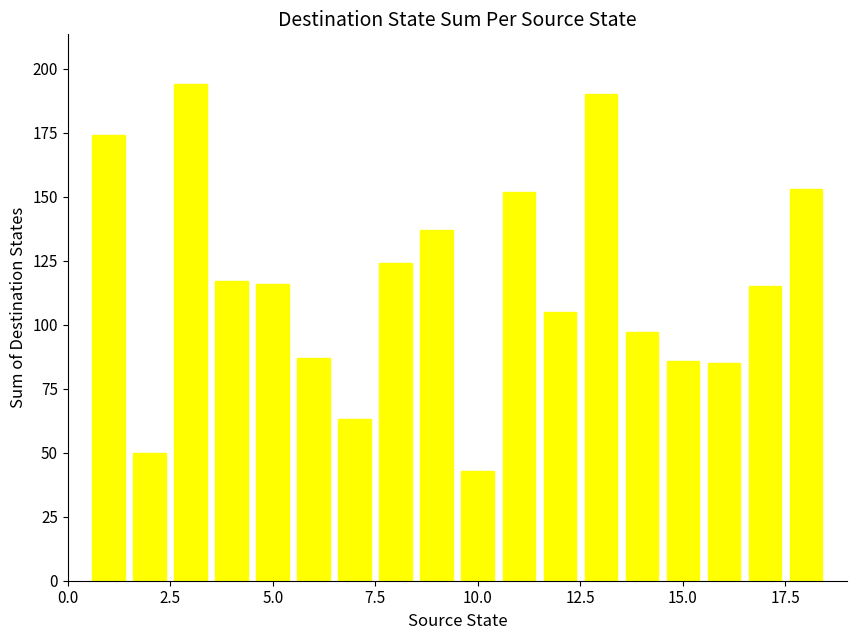

What is the sum of all values?

2088